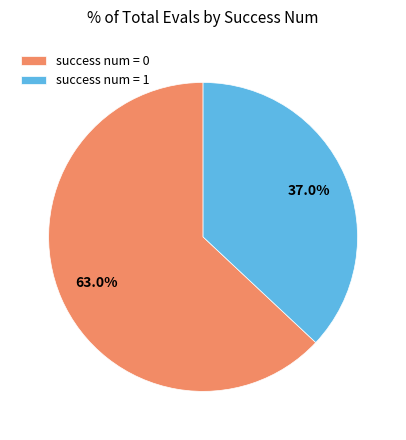

Which has a higher value, success num = 1 or success num = 0?

success num = 0